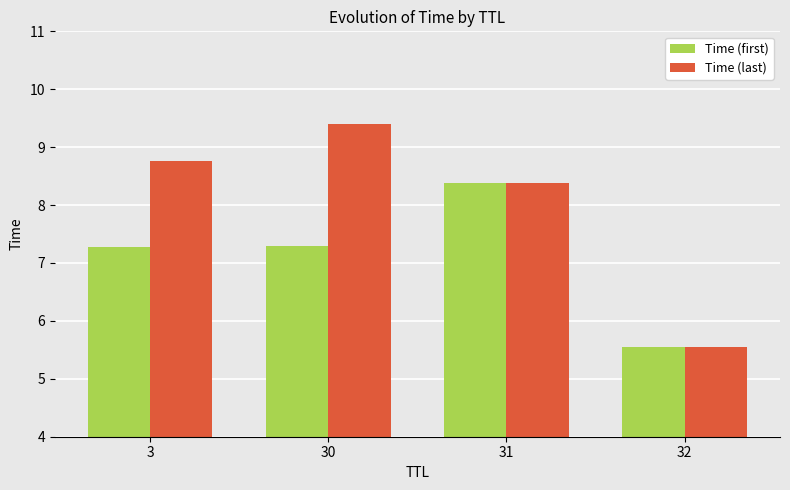

At how many categories does at least one series exceed 6?

3